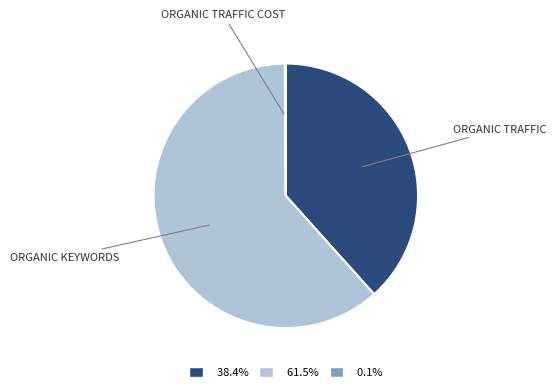

Is there any slice that represents more than half of the pie?

Yes